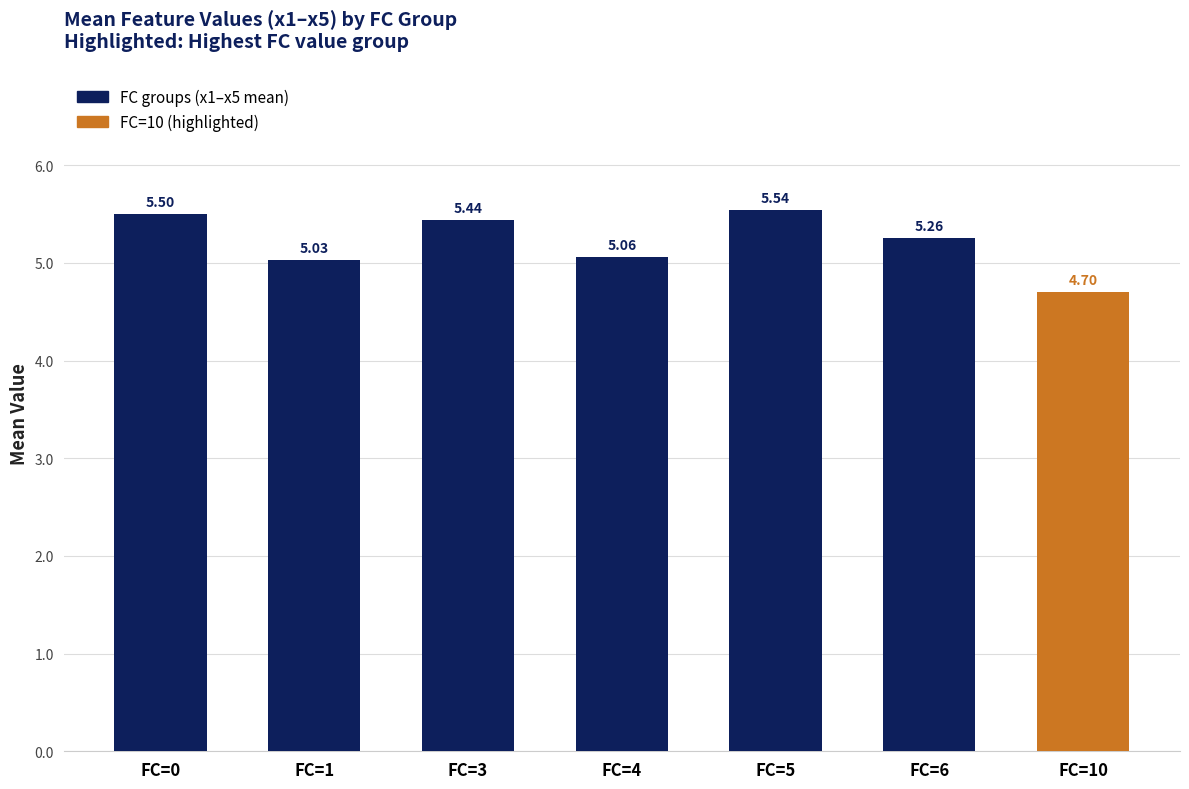

How many data points are above 5?

6